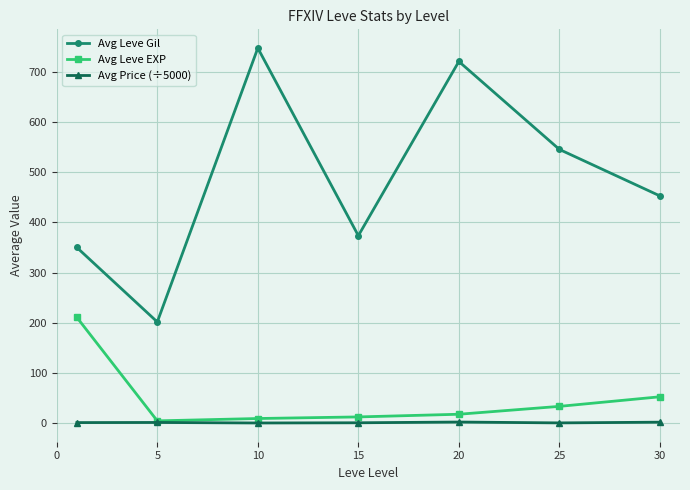

Rank the series by their maximum value, from lowest to highest.

Avg Price (÷5000), Avg Leve EXP, Avg Leve Gil